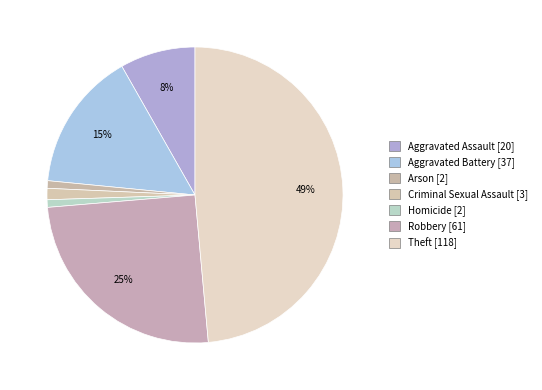

Count the number of slices in the pie.

7